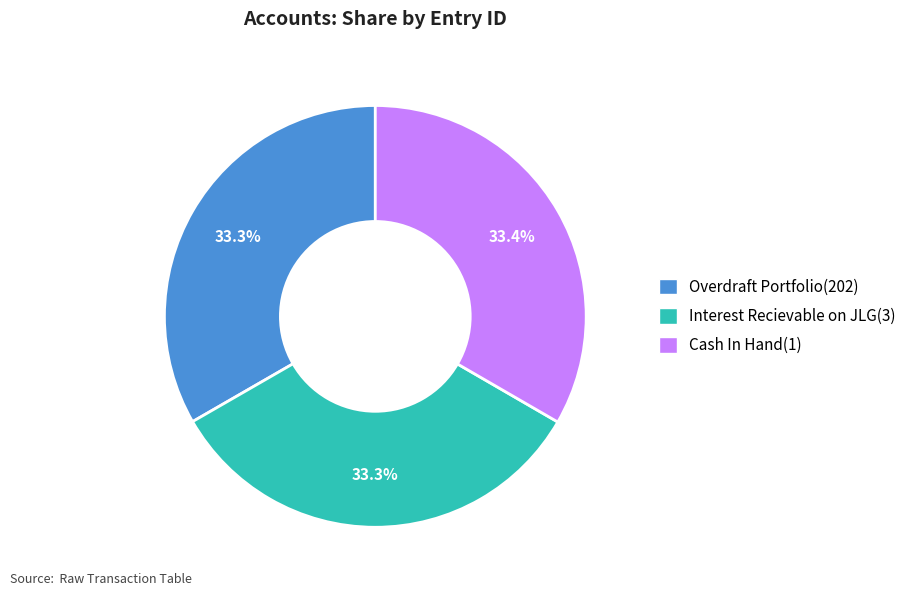

Does any single category account for the majority?

No